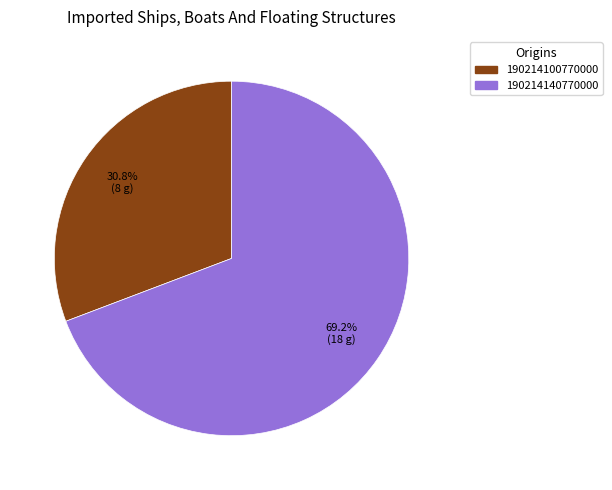

Rank the categories by value from lowest to highest.

190214100770000, 190214140770000